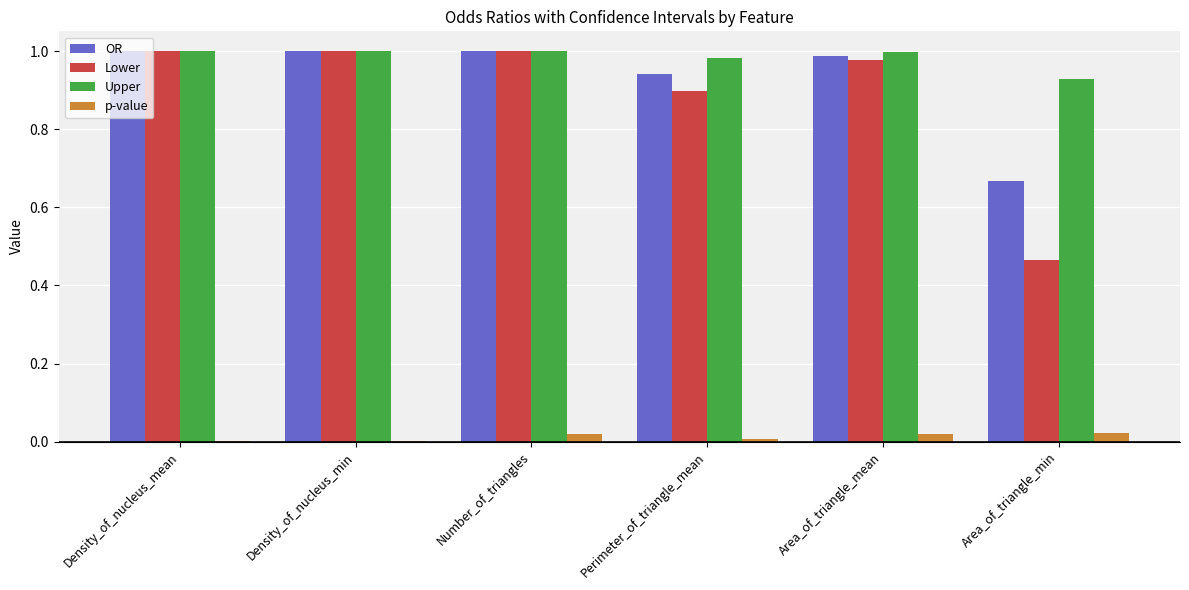

What is the sum of all OR values?

5.6